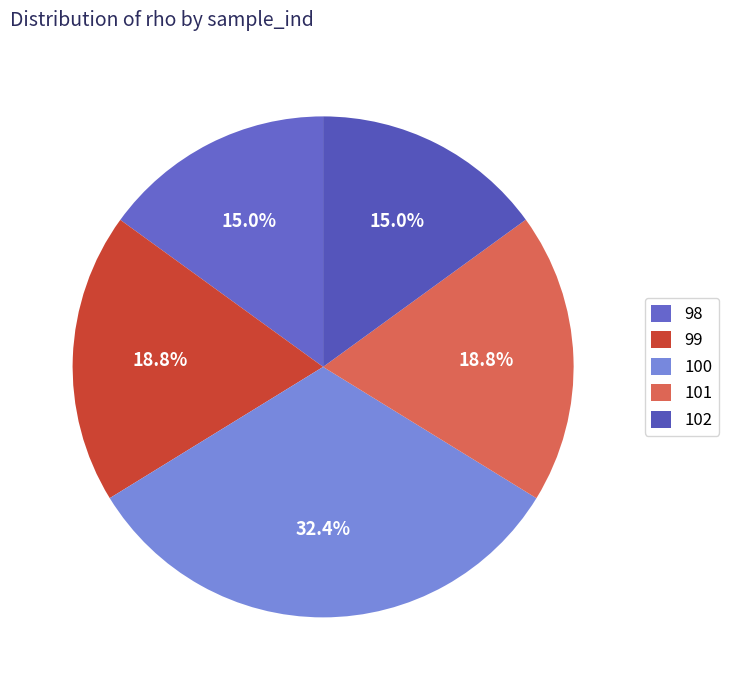

What is the change in value from 101 to 102?

-0.6